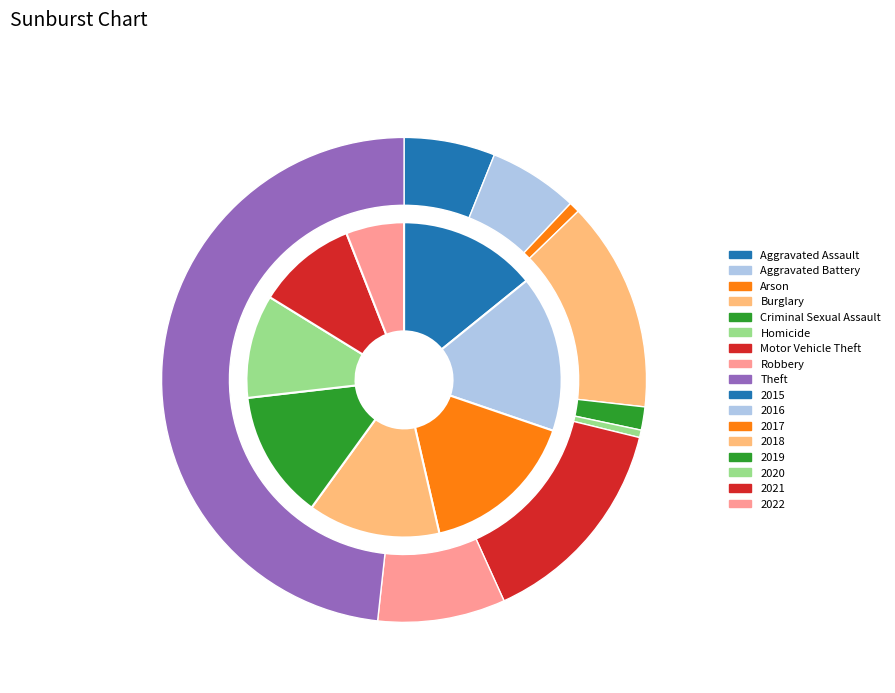

Is there a majority slice in this chart?

No